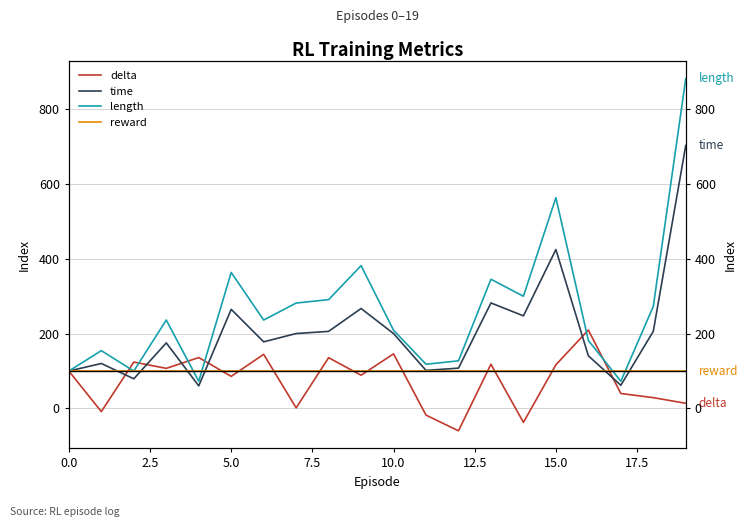

What is the sum of all length values?

5290.9